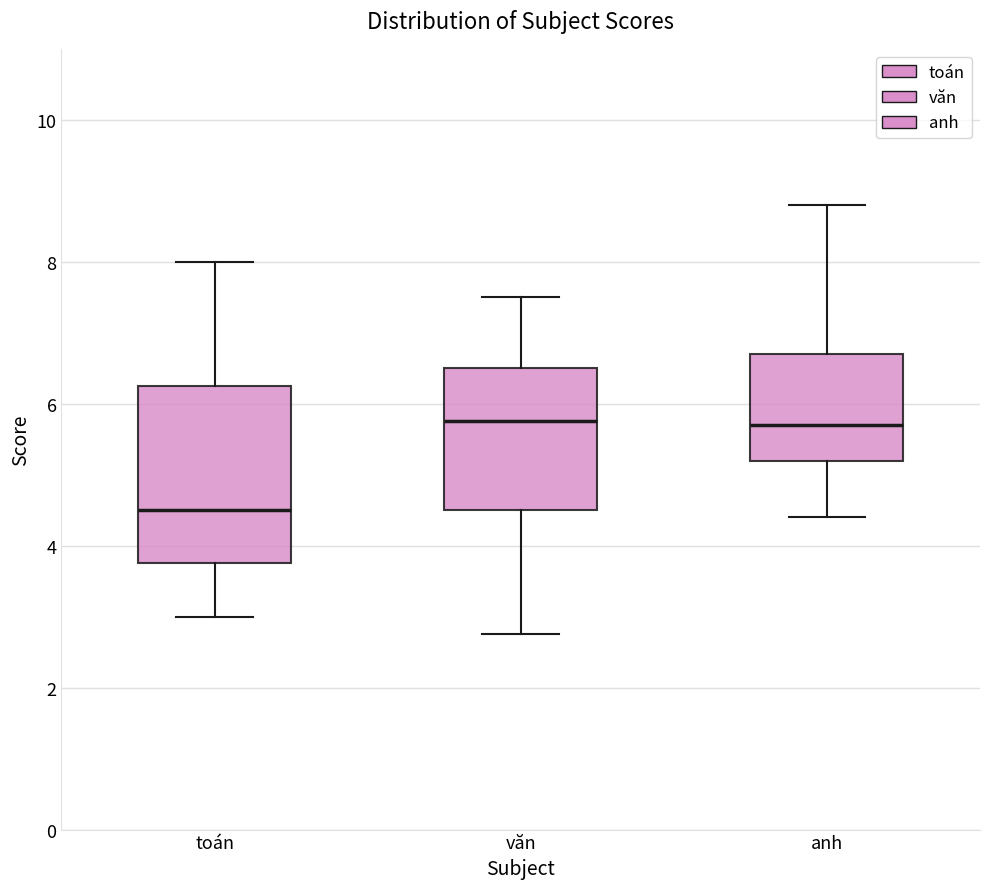

Where does the upper whisker of the box for văn end on the y-axis? The values are not printed on the chart, so give them approximately, as read against the axis.

7.6